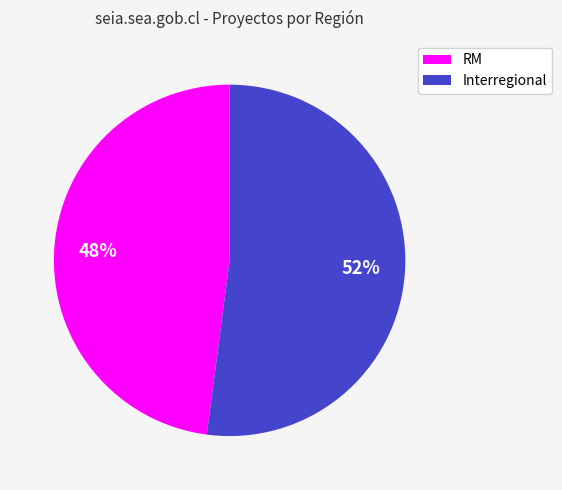

Is the sum of Interregional and RM greater than half?

Yes